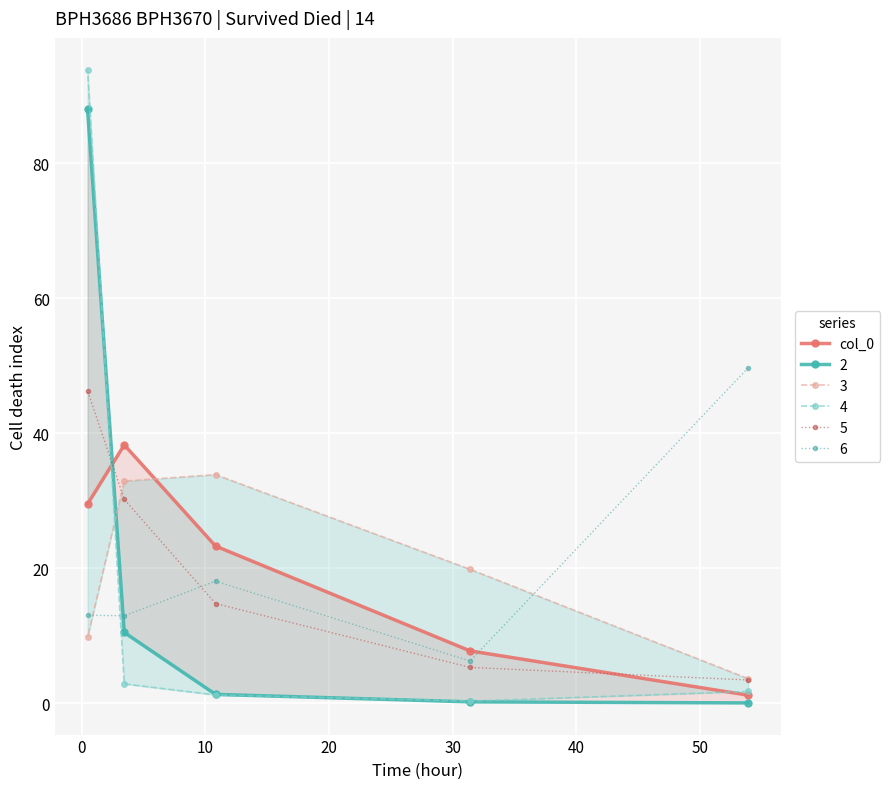

How many data points in 5 are above 14?

3